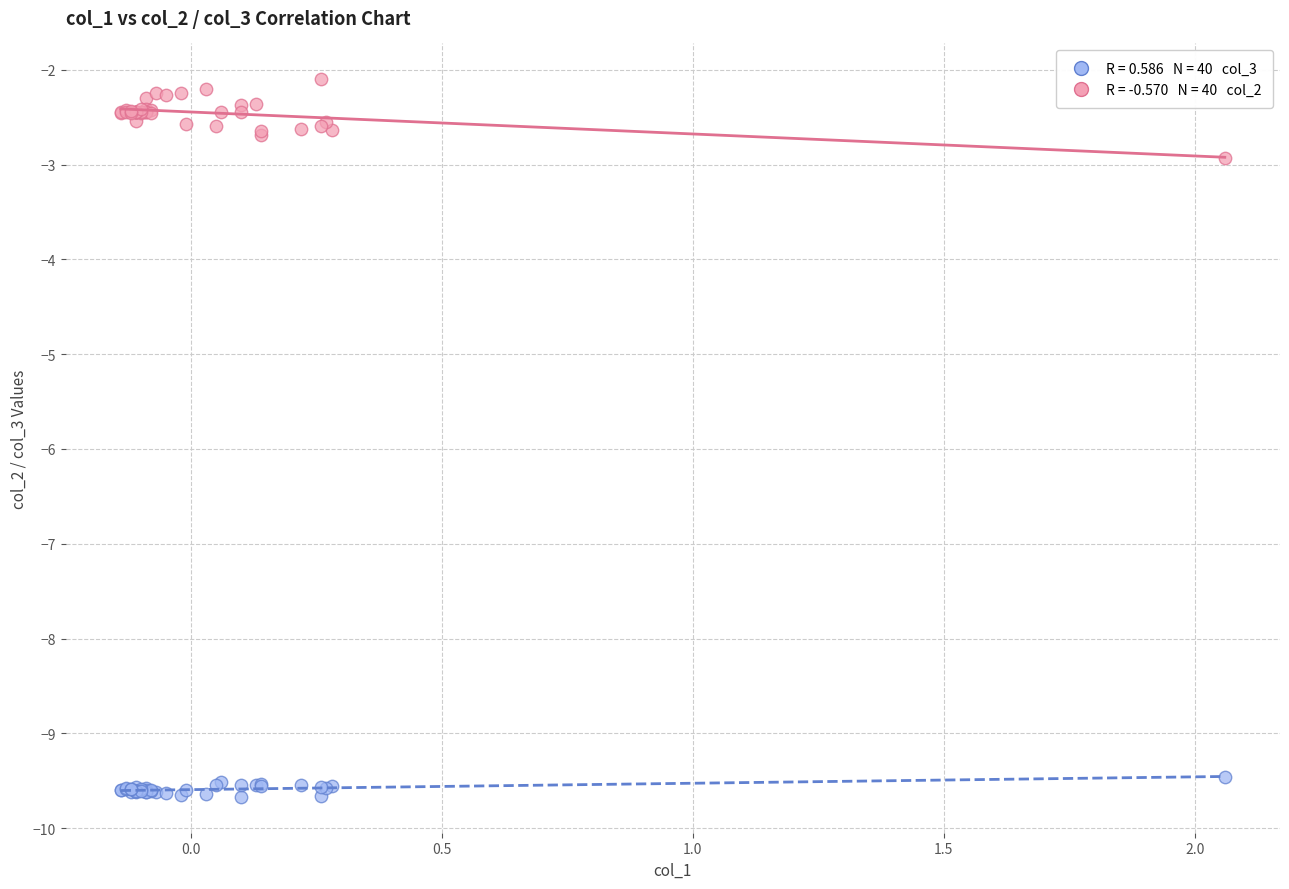

Across all series, what Y value is closest to -5?

-2.9